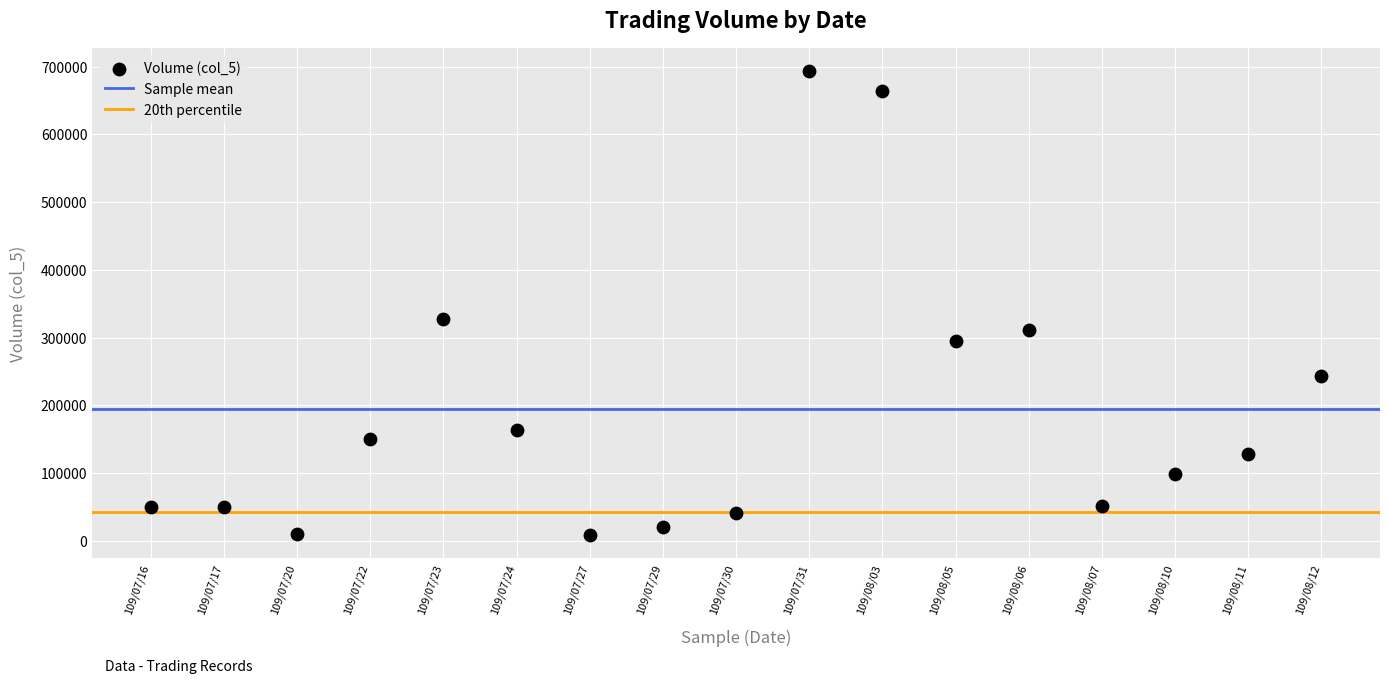

What Y value in the scatter plot is closest to 351000?

328000